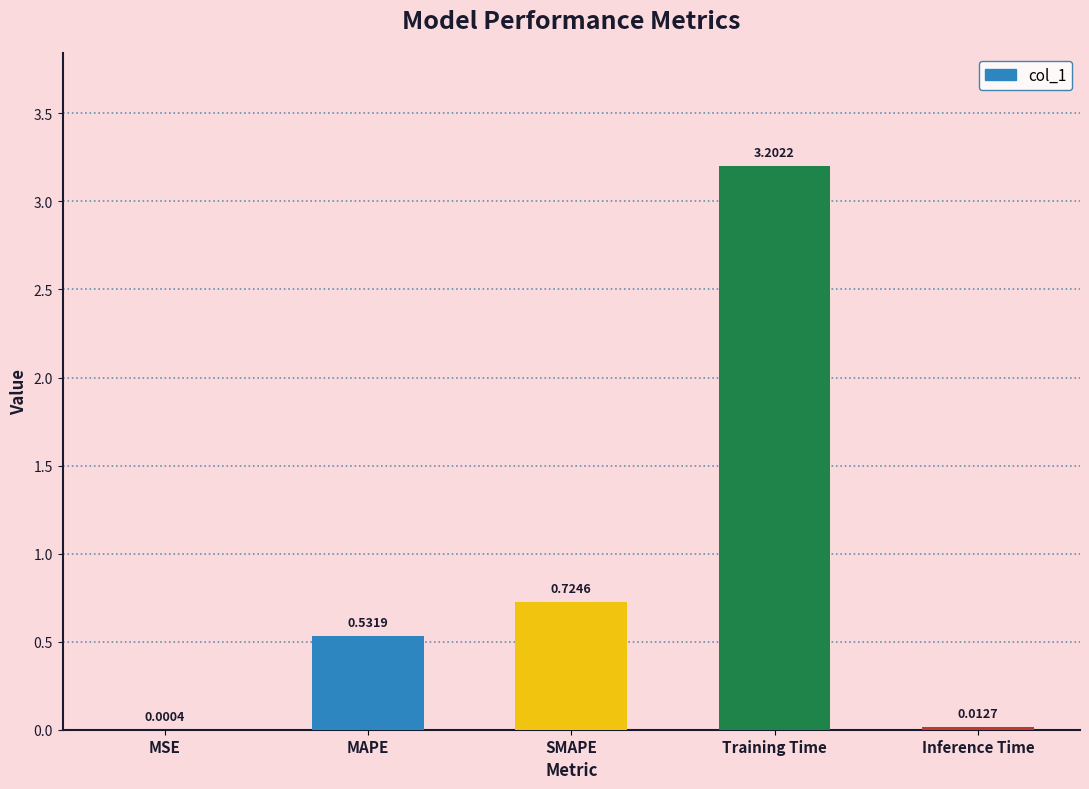

Which category has the highest value across all series?

Training Time